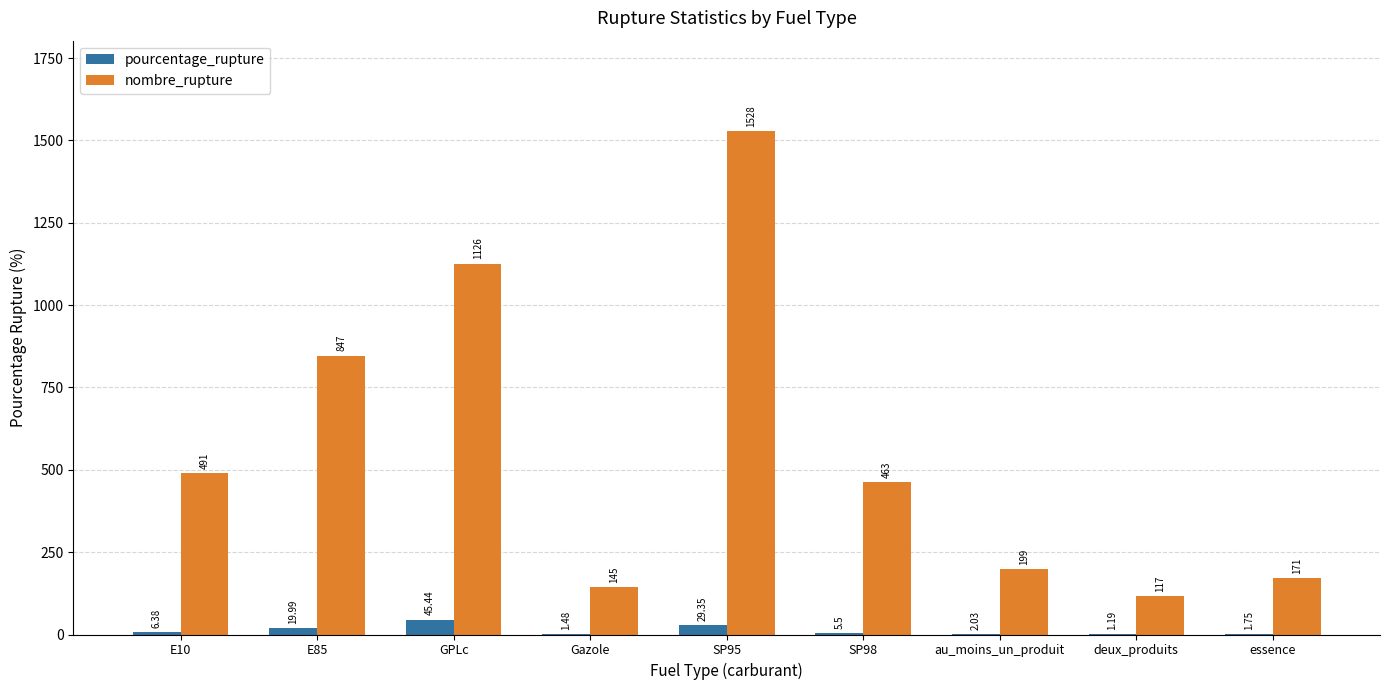

What is the sum of all nombre_rupture values?

5087.0